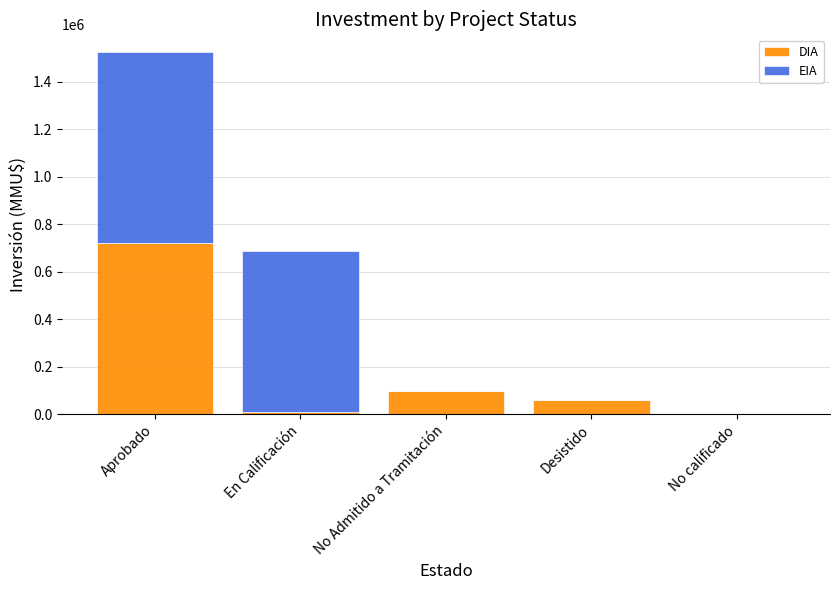

At which category is the sum across all series the highest?

Aprobado